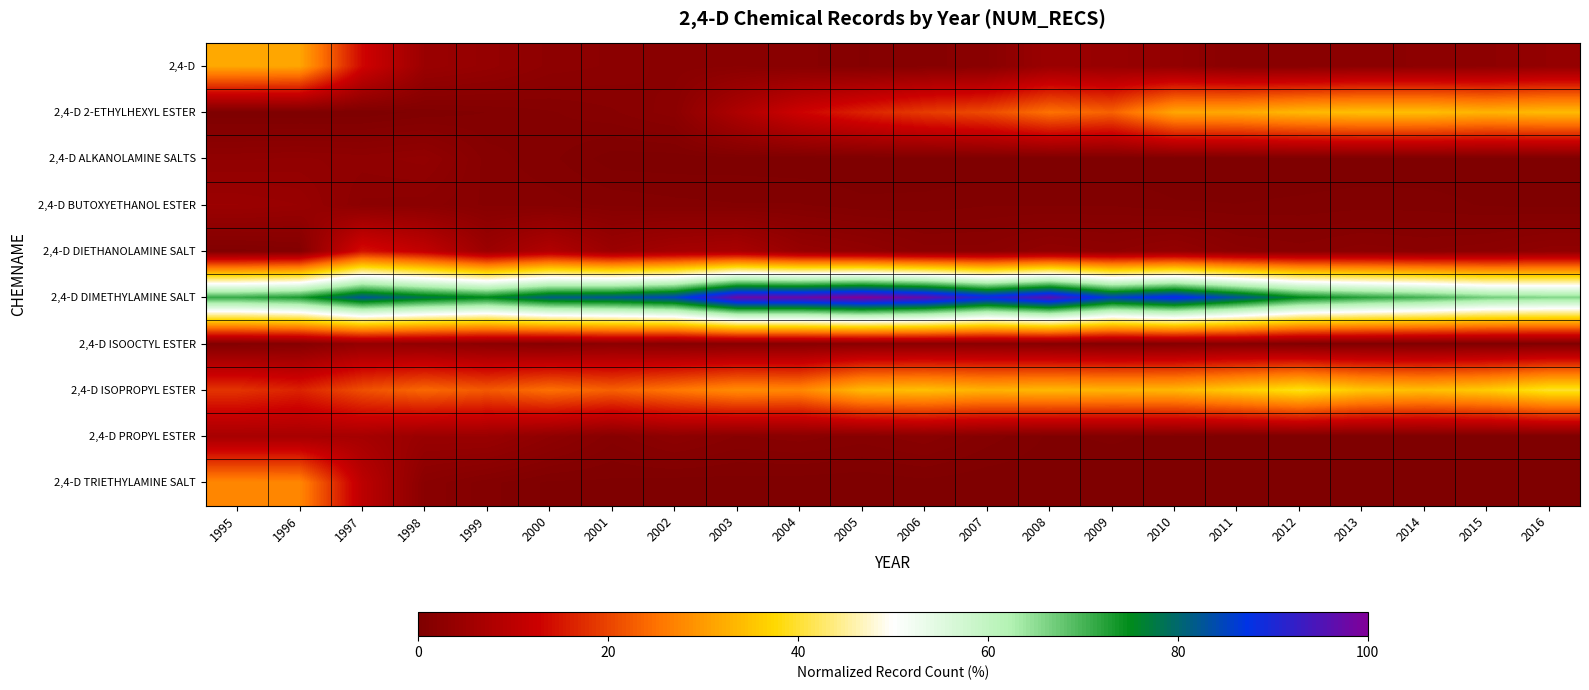

What is the greatest value displayed?

100.0